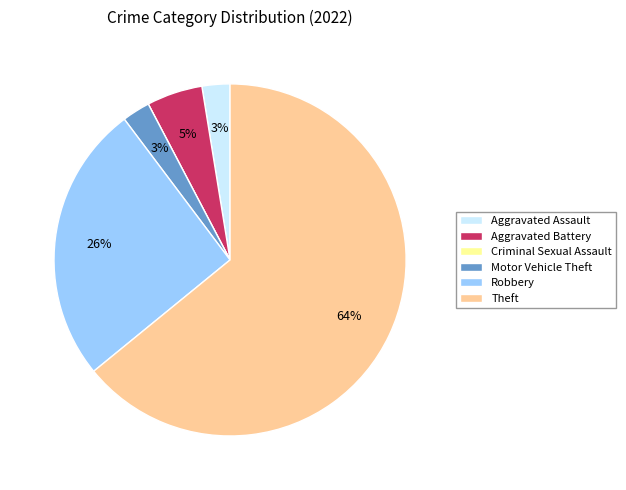

What is the largest slice in the pie chart?

Theft